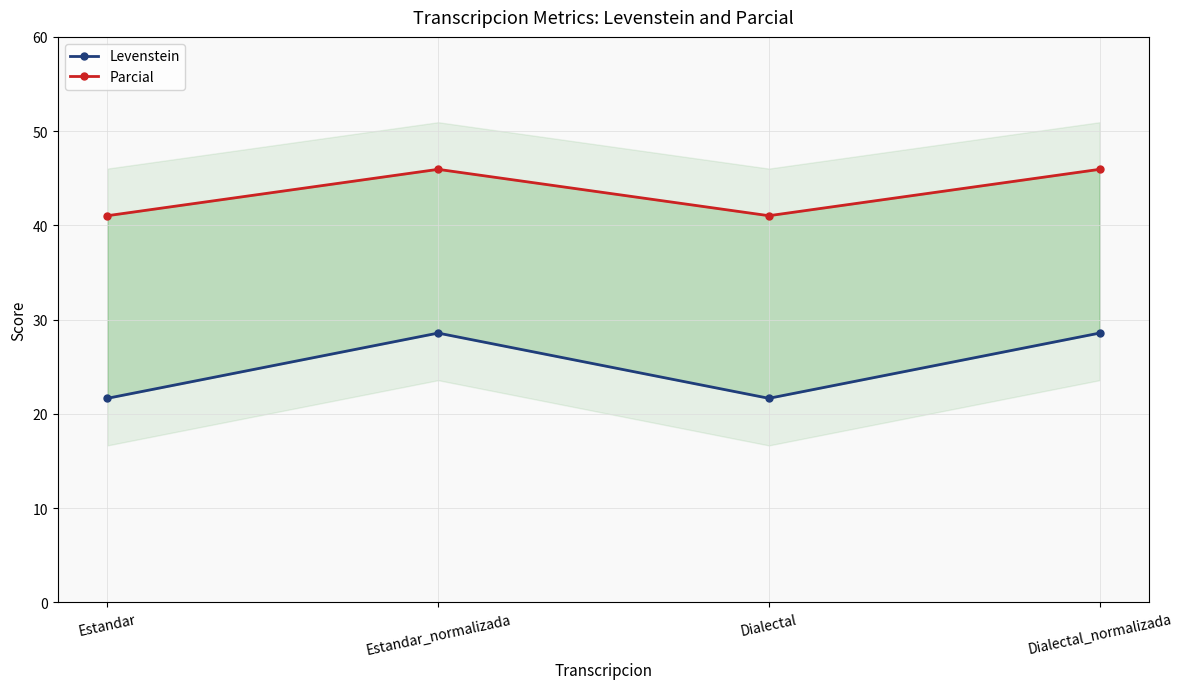

Where is Levenstein nearest to the value 25?

Estandar